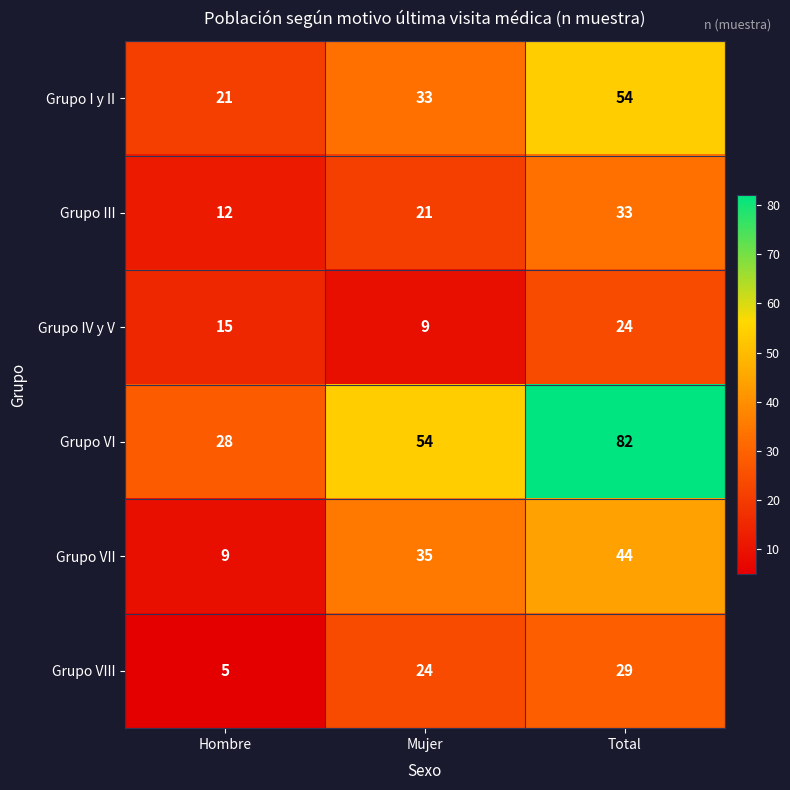

What is the difference between the highest and lowest values at Mujer?

45